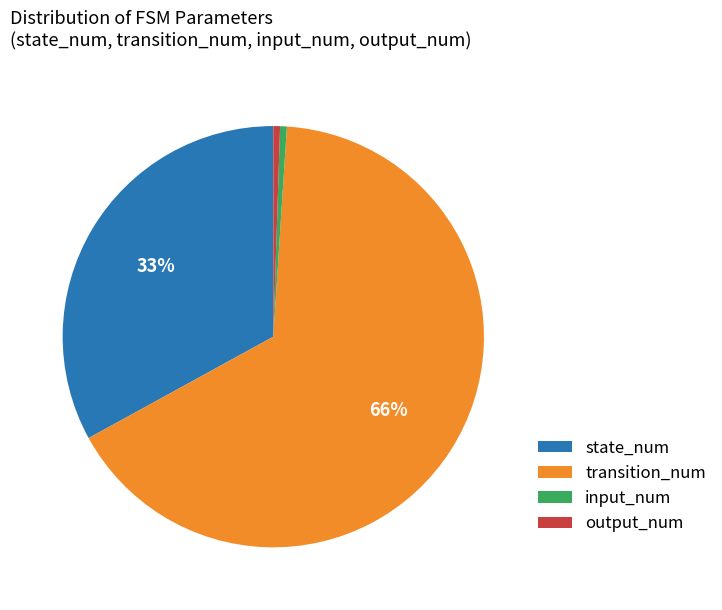

Between input_num and transition_num, which is larger?

transition_num